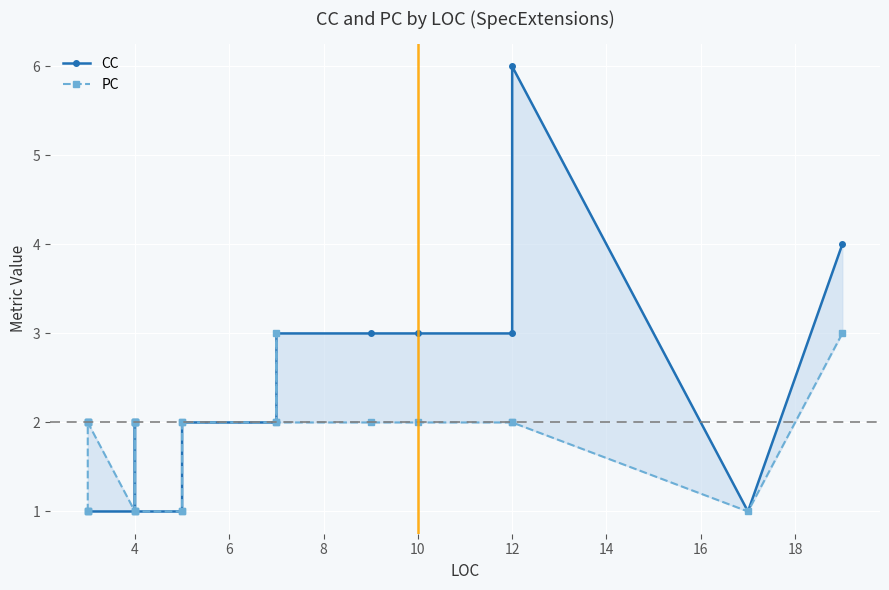

True or false: CC and PC cross at least once.

False